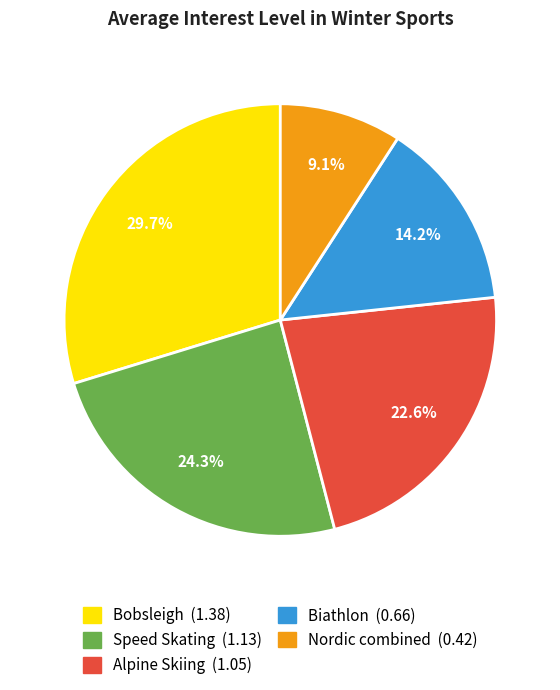

How many slices are in this pie chart?

5